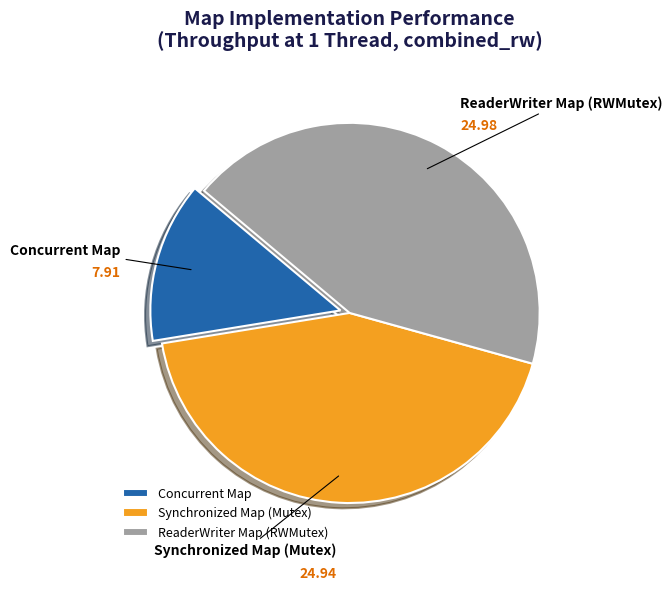

Combined, do Concurrent Map and ReaderWriter Map (RWMutex) account for over 50%?

Yes